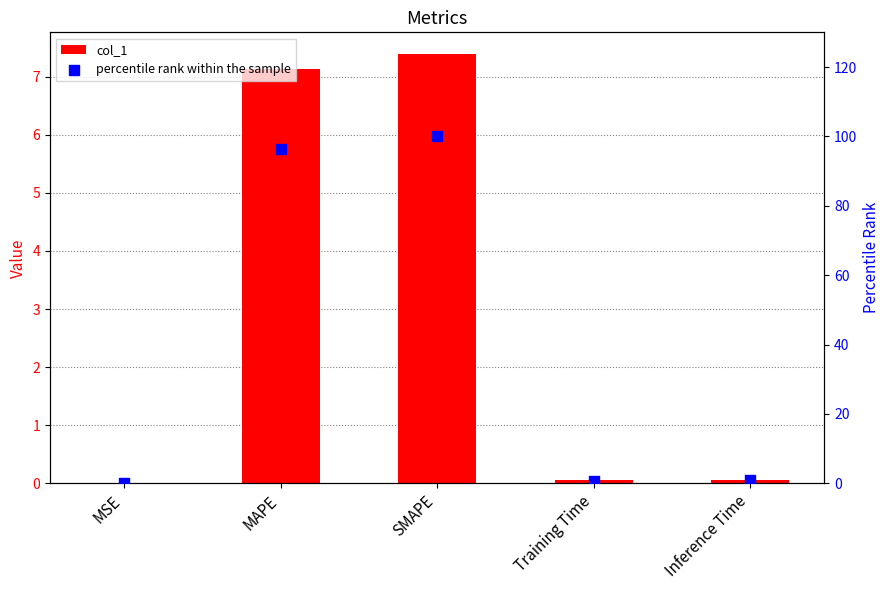

Which series contains the lowest Y value?

col_1